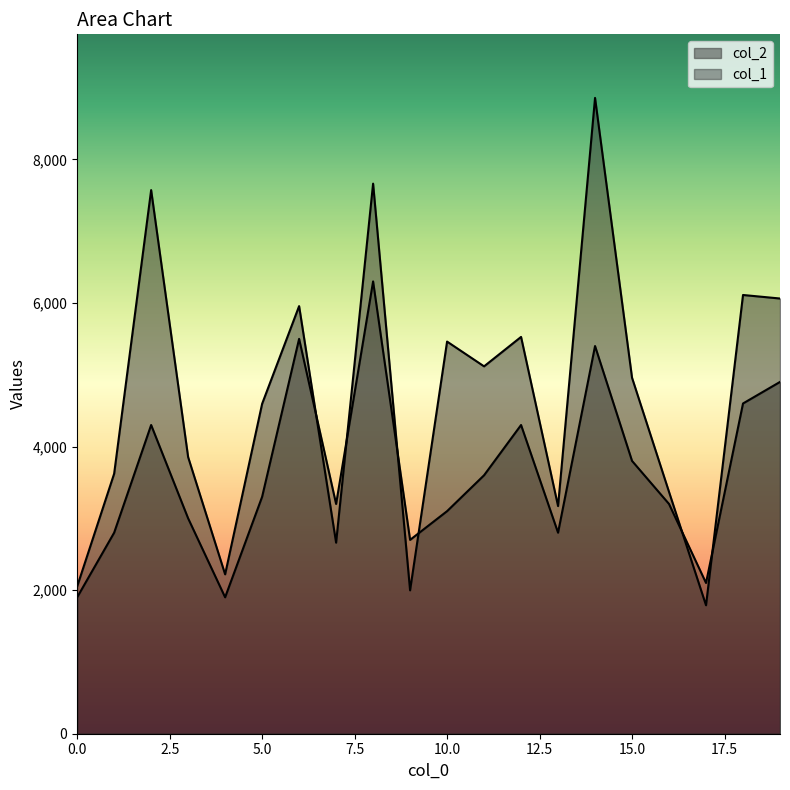

What is the sum of all col_2 values?

92610